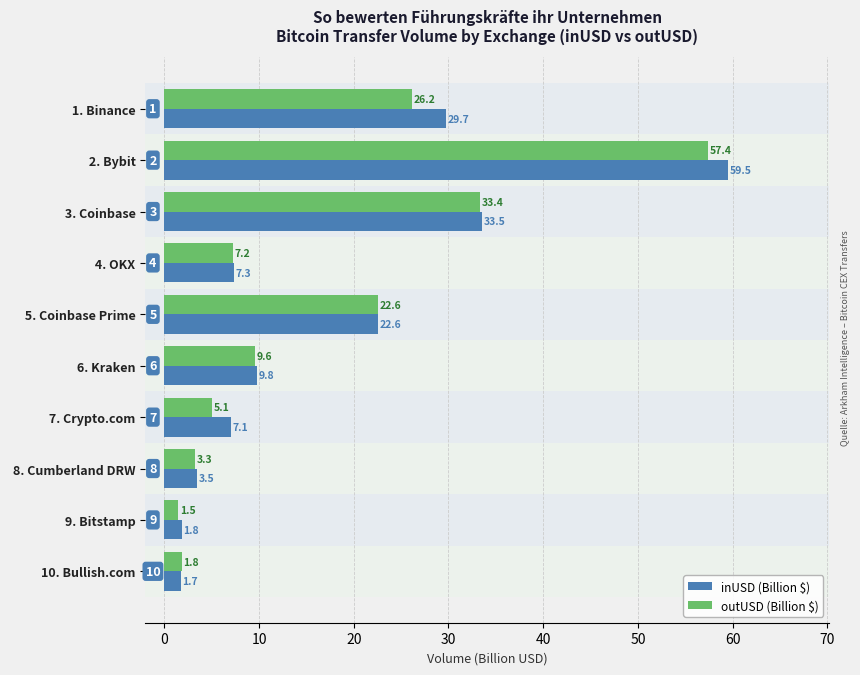

List the labels in order of inUSD (Billion $) value, largest first.

 2. Bybit,  3. Coinbase,  1. Binance,  5. Coinbase Prime,  6. Kraken,  4. OKX,  7. Crypto.com,  8. Cumberland DRW,  9. Bitstamp, 10. Bullish.com